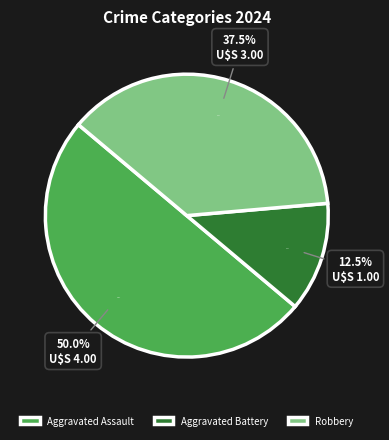

How many segments does this pie chart have?

3